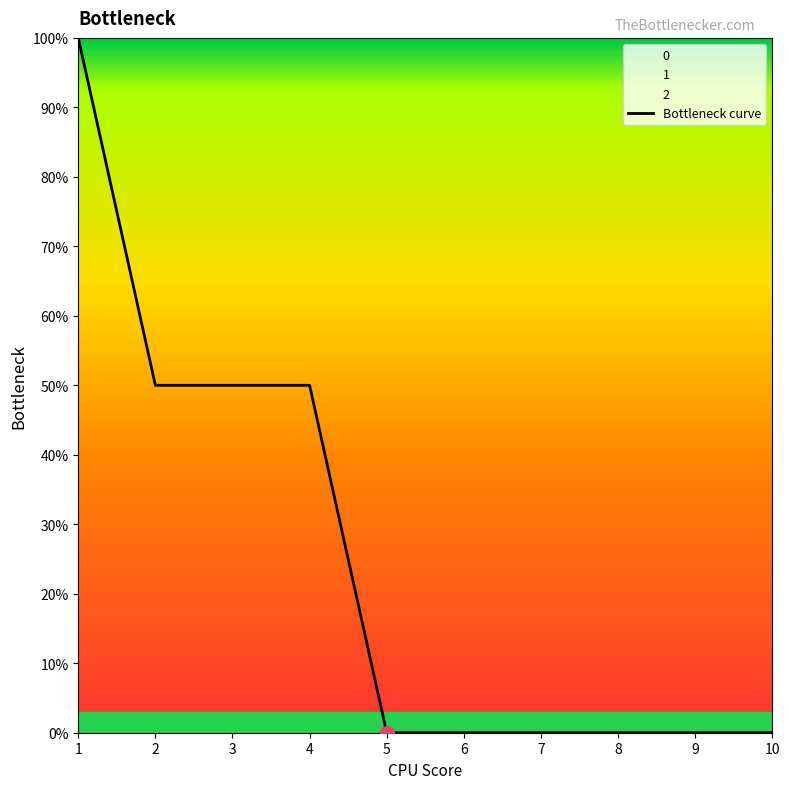

What is the sum of all values?

2.5